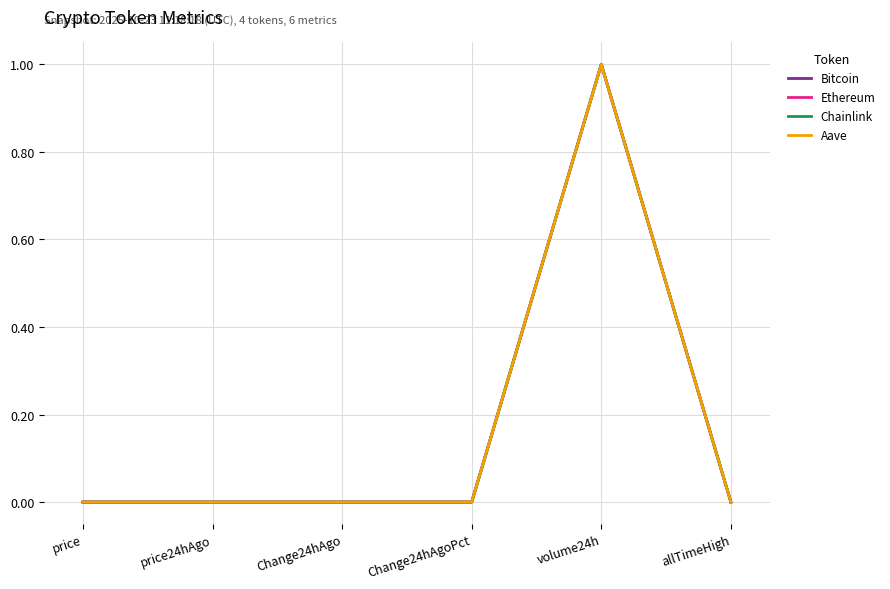

Does the chart have visible grid lines?

Yes